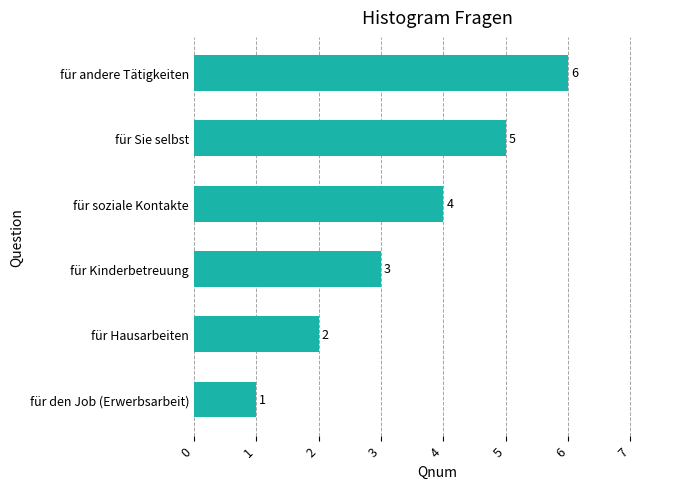

At which label is the value closest to 3?

für Kinderbetreuung